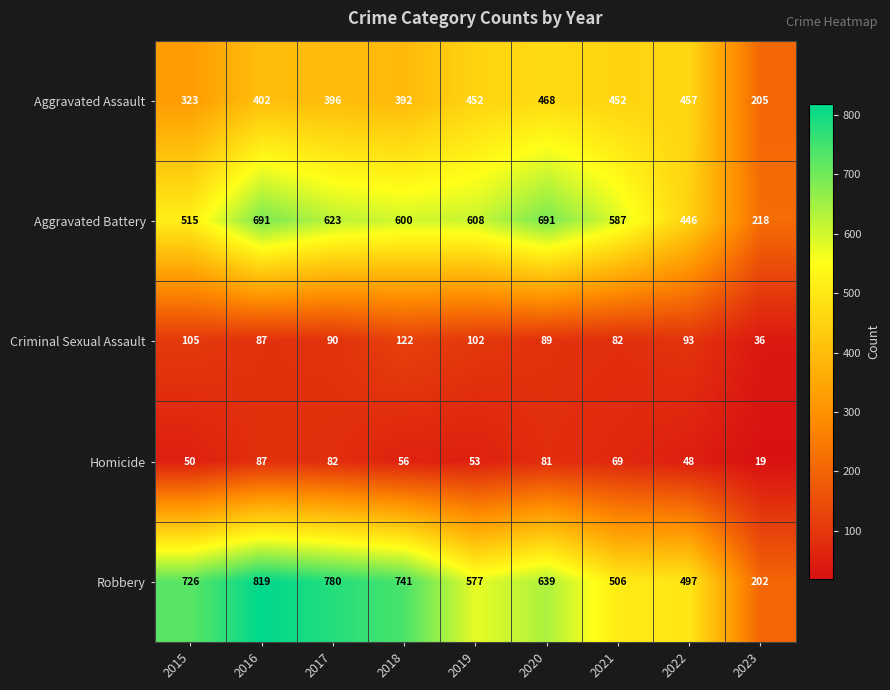

Where is Aggravated Battery nearest to the value 454?

2022